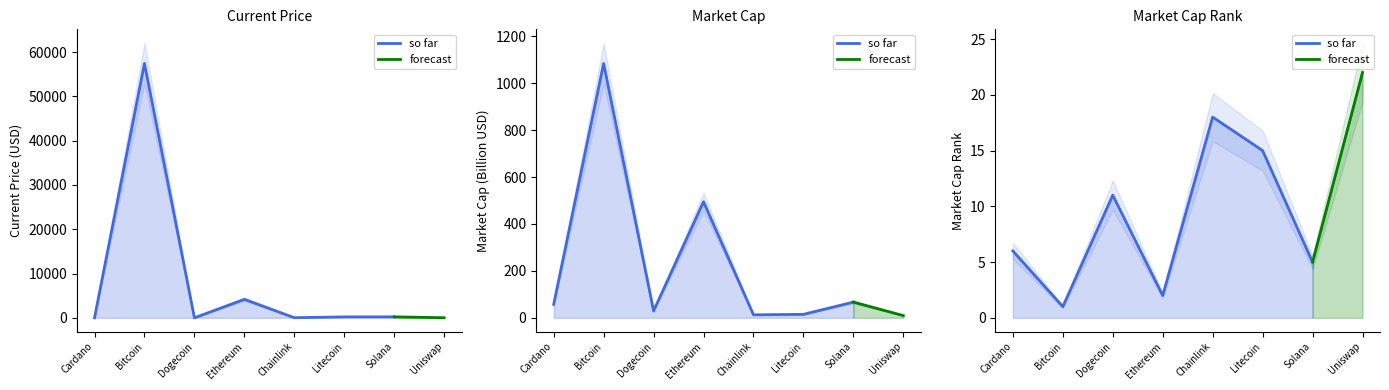

Which label corresponds to the largest value in the chart?

Bitcoin